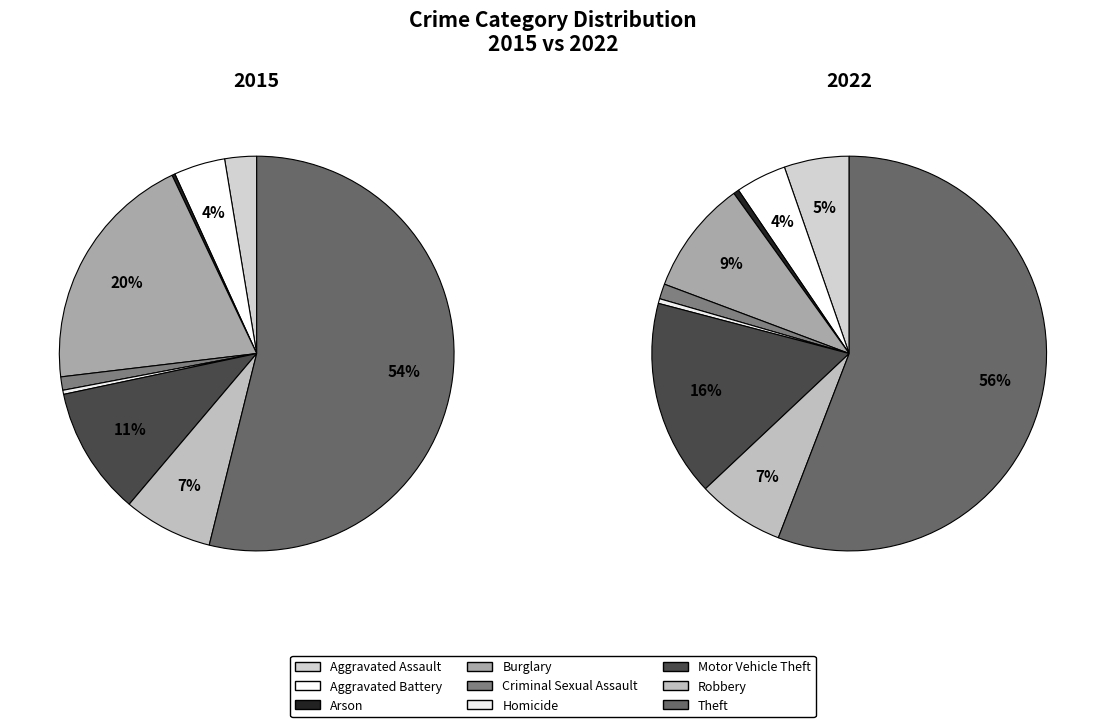

Which series has the largest range (max minus min)?

2022